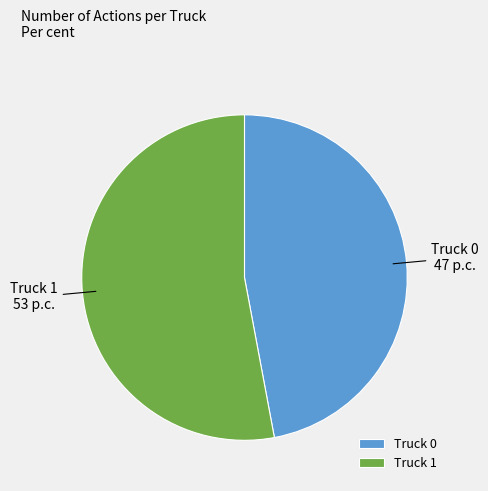

Which category has the smallest portion of the pie?

Truck 0